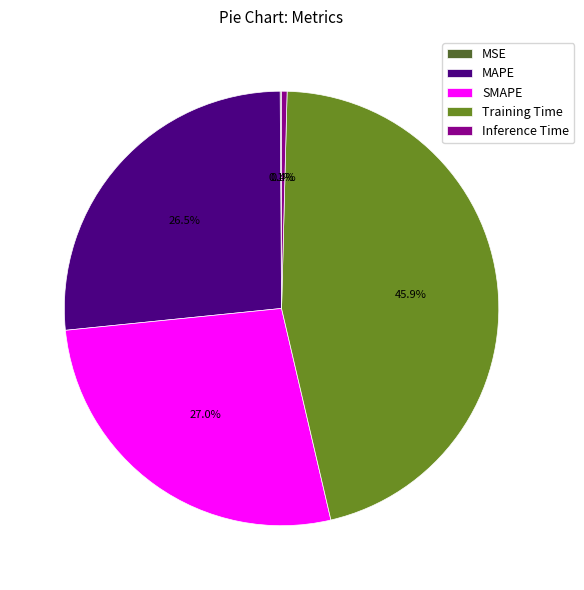

Is the sum of Inference Time and Training Time greater than half?

No